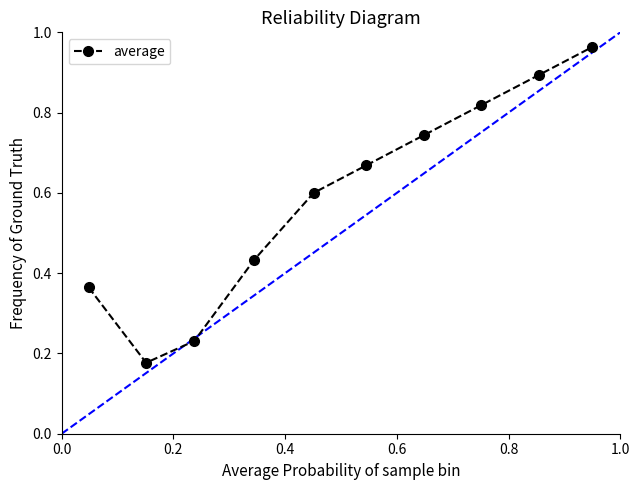

How many interior local valleys (lower than both neighbors) does the data have?

1